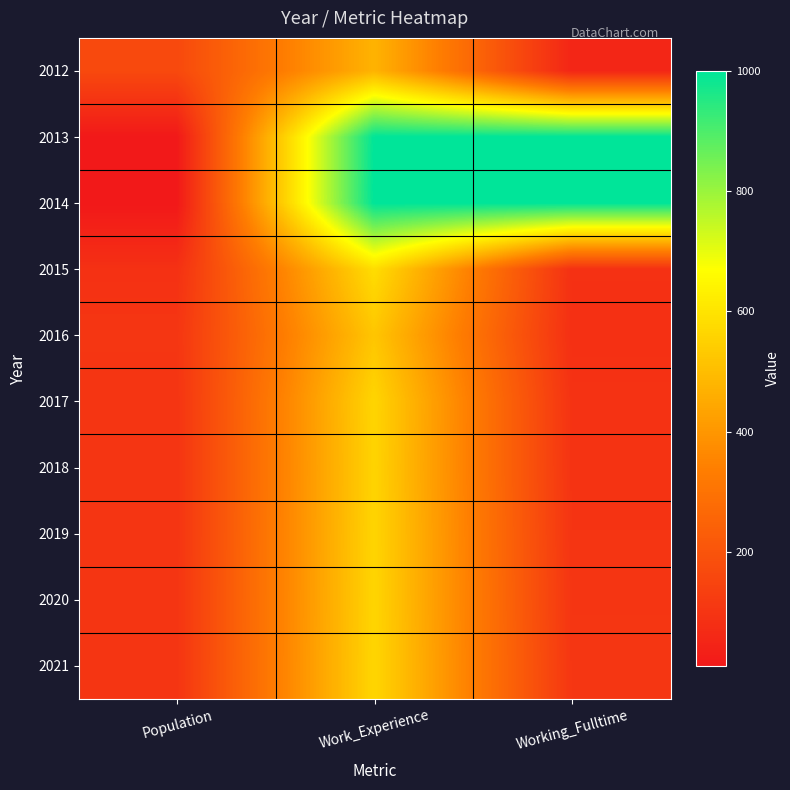

Reading left to right, what are all the values shown in this chart?

2012: Population=166	Work_Experience=475	Working_Fulltime=54
2013: Population=12	Work_Experience=1000	Working_Fulltime=1000
2014: Population=11	Work_Experience=1000	Working_Fulltime=1000
2015: Population=89	Work_Experience=584	Working_Fulltime=89
2016: Population=105	Work_Experience=523	Working_Fulltime=85
2017: Population=100	Work_Experience=563	Working_Fulltime=95
2018: Population=100	Work_Experience=559	Working_Fulltime=97
2019: Population=100	Work_Experience=562	Working_Fulltime=100
2020: Population=101	Work_Experience=563	Working_Fulltime=103
2021: Population=101	Work_Experience=565	Working_Fulltime=106